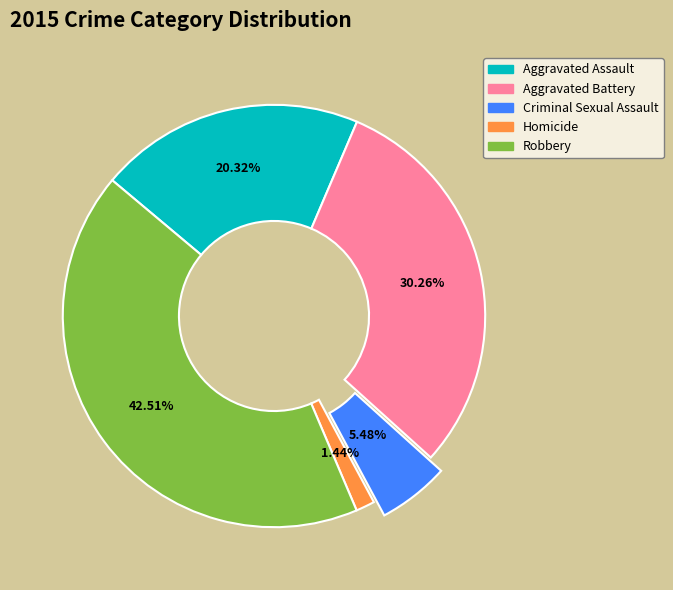

Is it true that Criminal Sexual Assault is 5% of the pie?

True